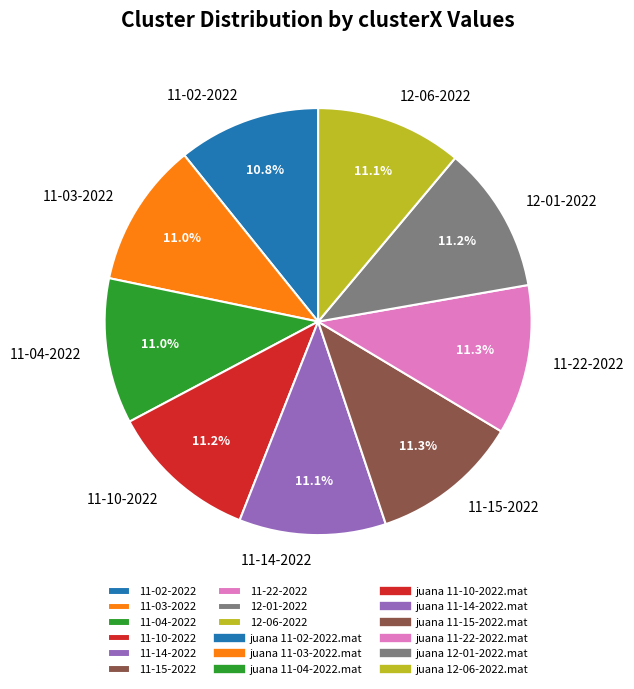

Combined, what portion of the pie is 11-22-2022 and 12-01-2022?

22.5%